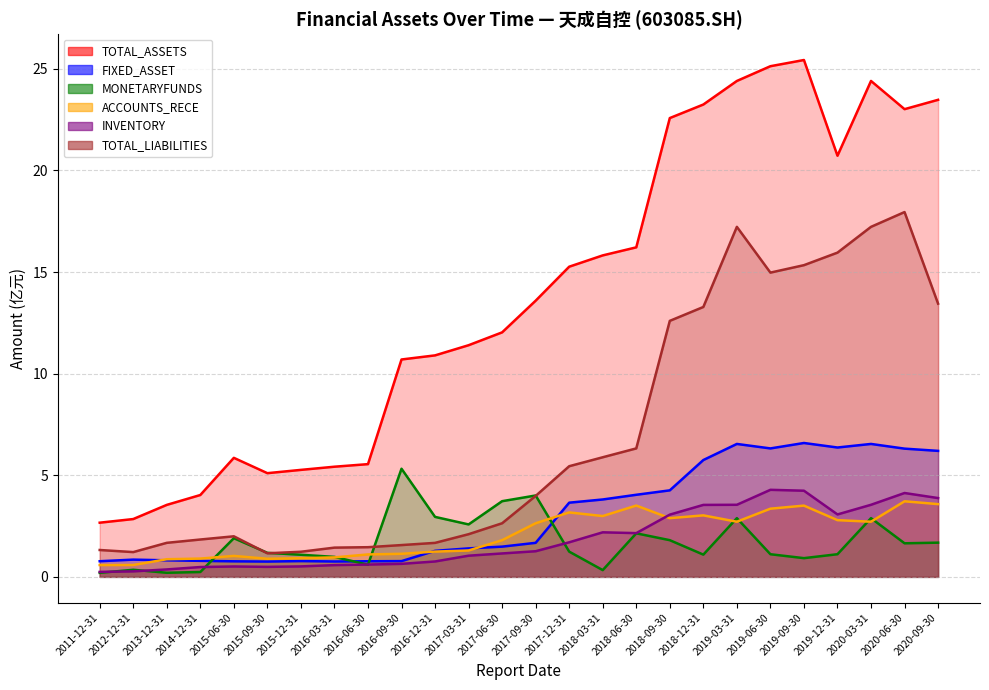

At how many categories does at least one series exceed 15?

12